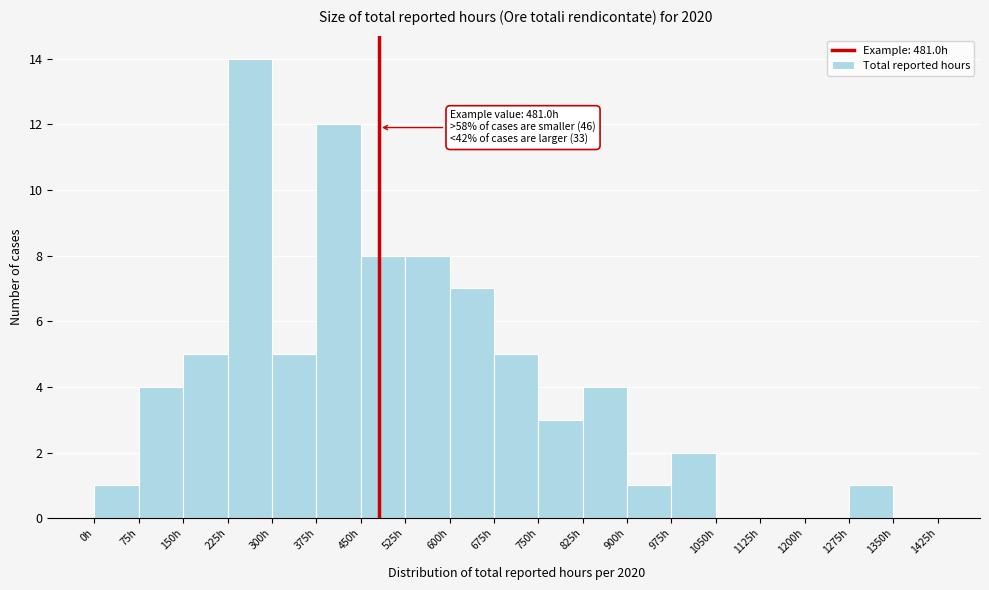

Which range on the x-axis has the tallest bar?

225 to 300